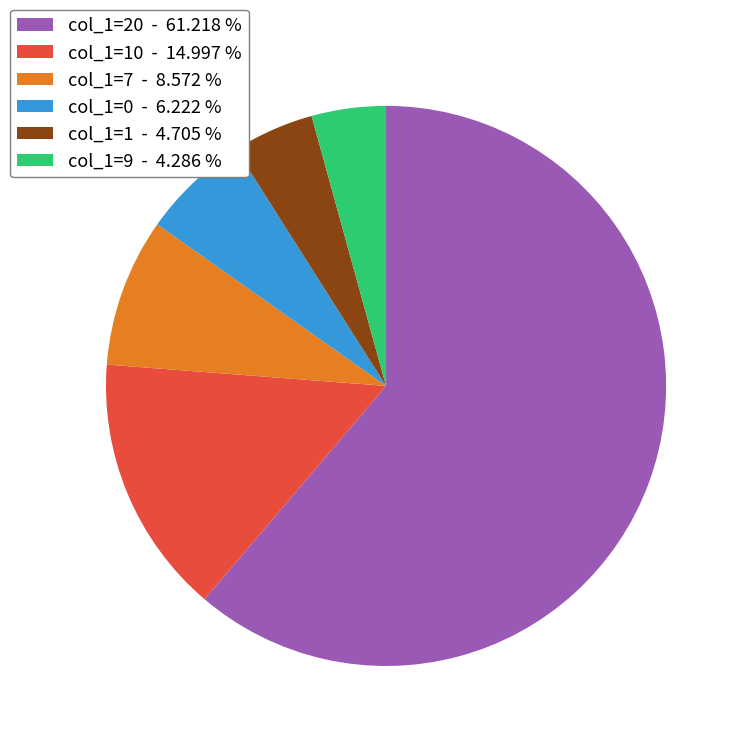

What is the ratio of the value at col_1=0 - 6.222 % to the value at col_1=1 - 4.705 %?

1.3